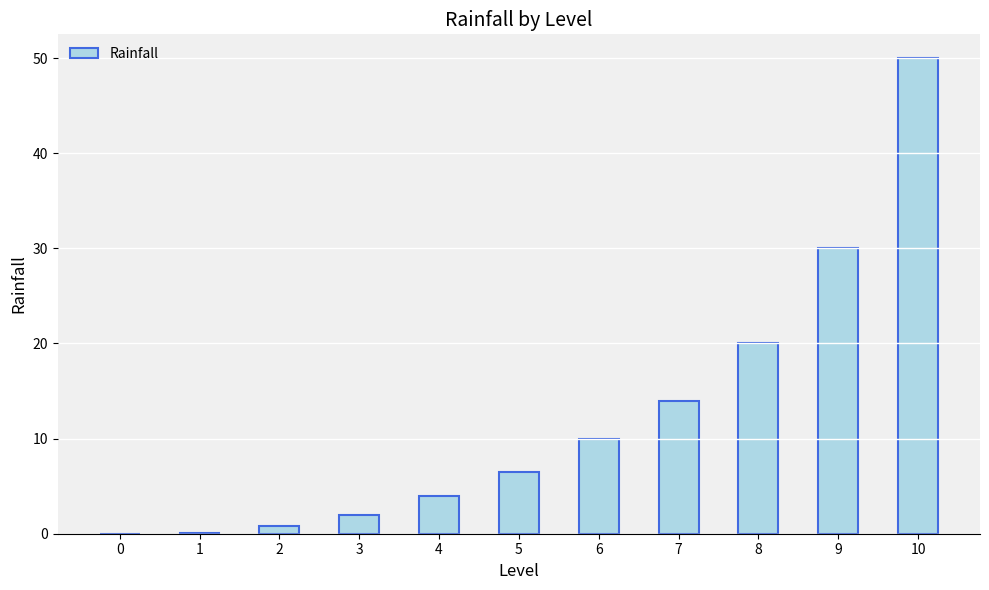

What value does the data have at 9?

30.0